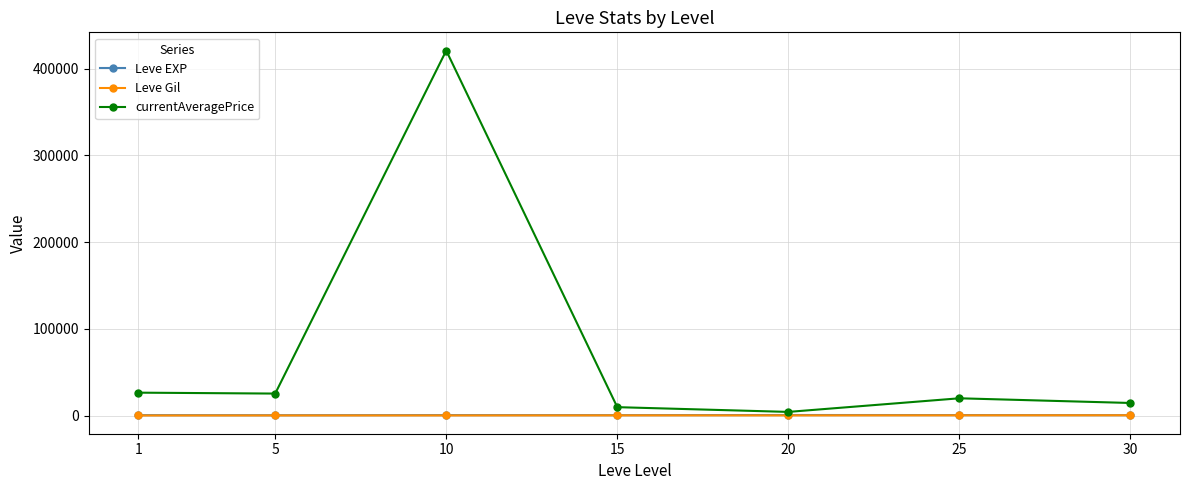

Does the chart have visible grid lines?

Yes